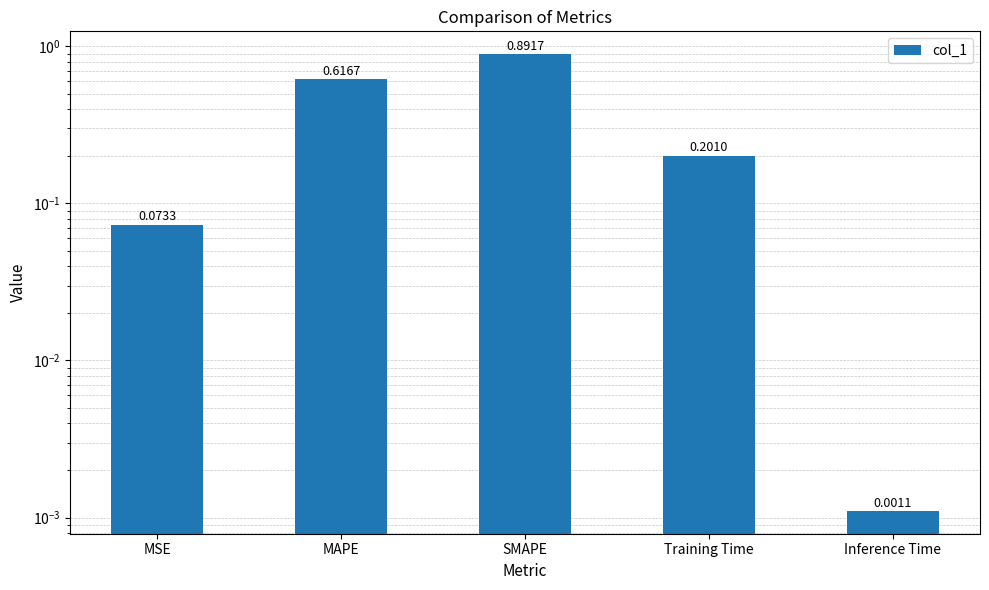

What is the value of the 1st bar from the left?

0.1